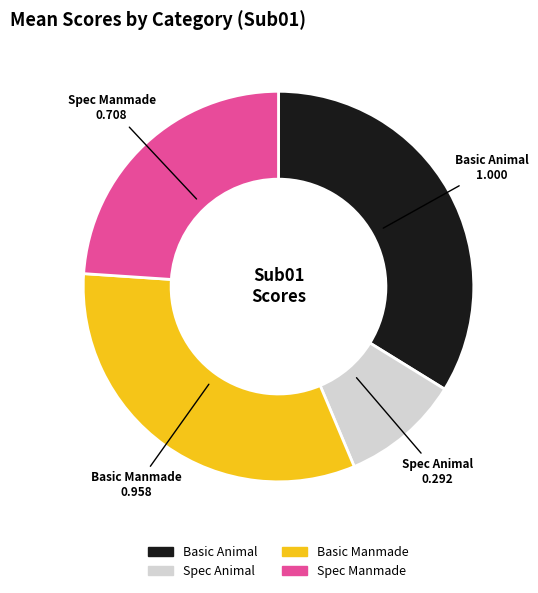

Do Basic Manmade and Basic Animal together represent more than half of the pie?

Yes